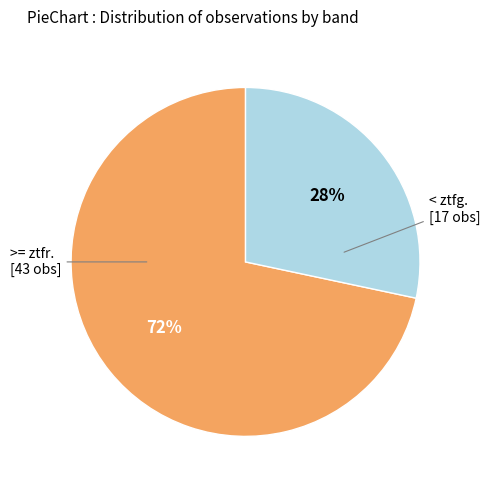

Is there any slice that represents more than half of the pie?

Yes